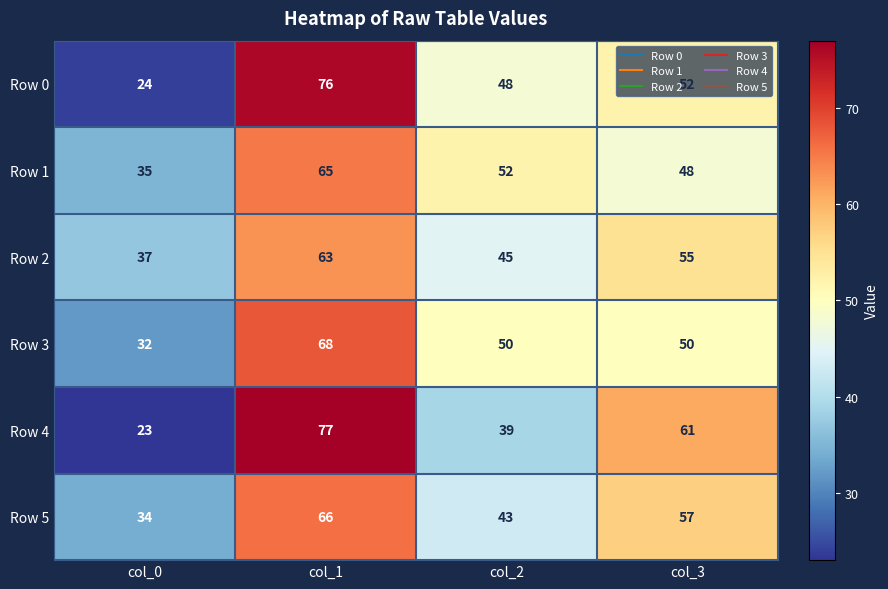

What is the total value across all series at col_2?

277